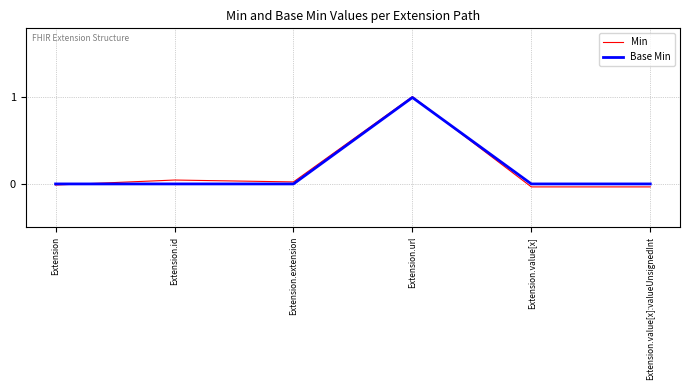

At which category is the sum across all series the highest?

Extension.url